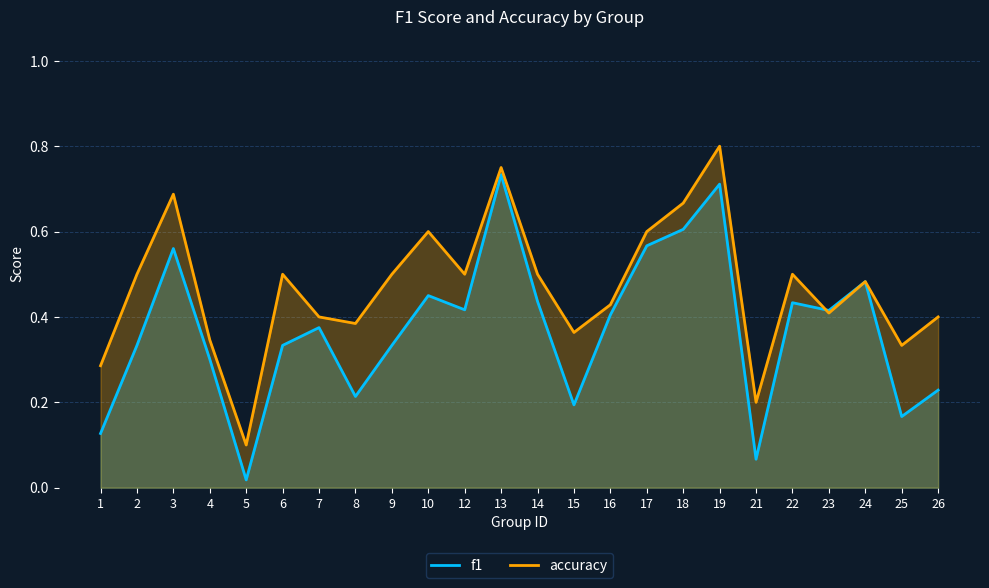

At which category does the chart reach its peak across all series?

19